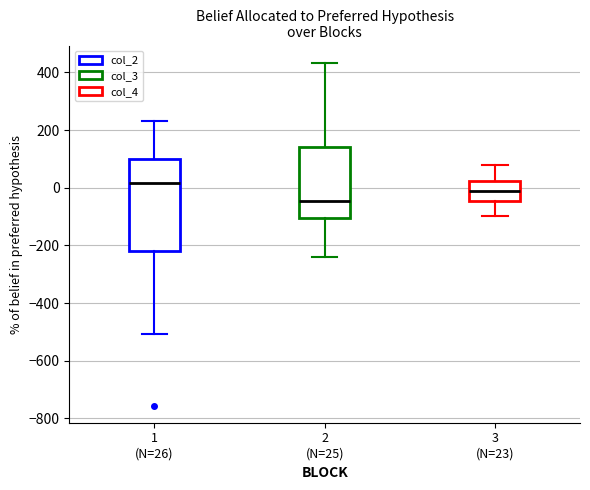

Which box has the highest median line?

1 (N=26)